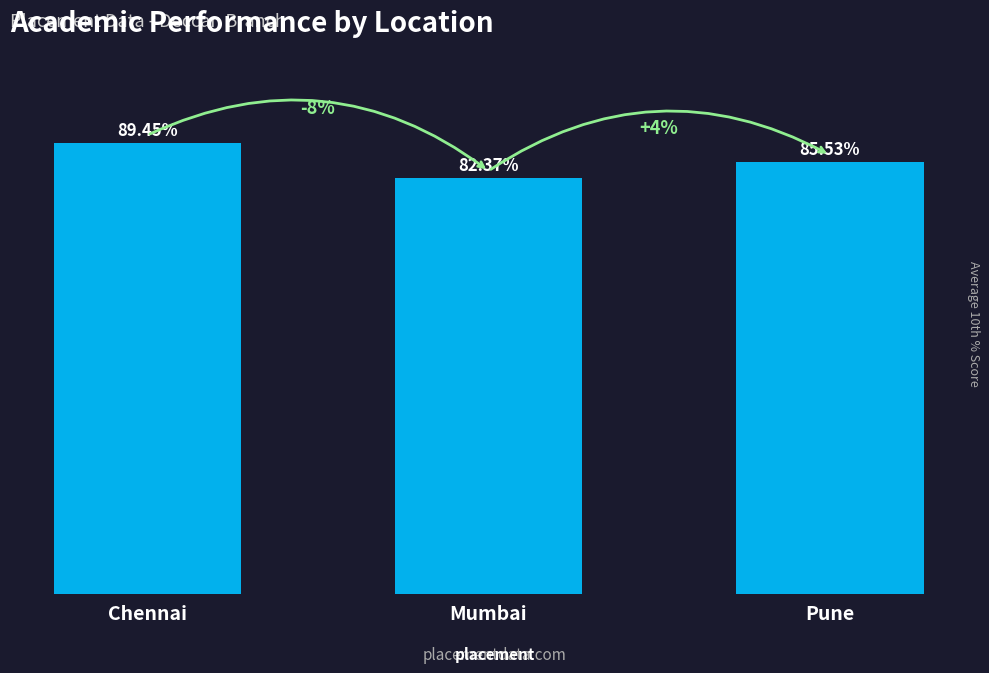

What is the label of the 3rd bar from the left?

Pune